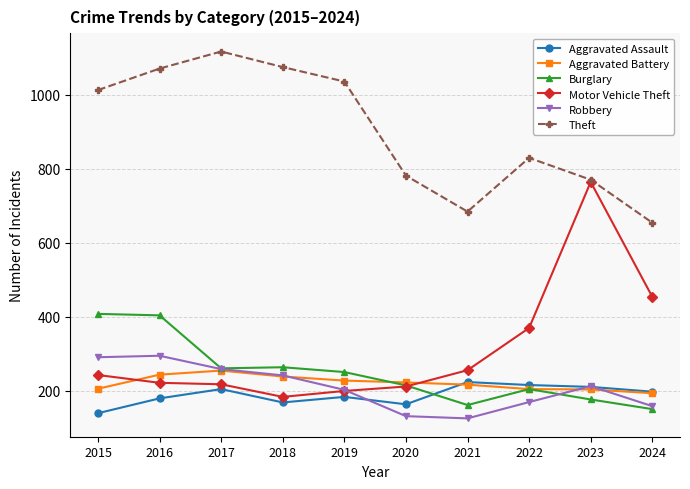

Which series has the largest range (max minus min)?

Motor Vehicle Theft